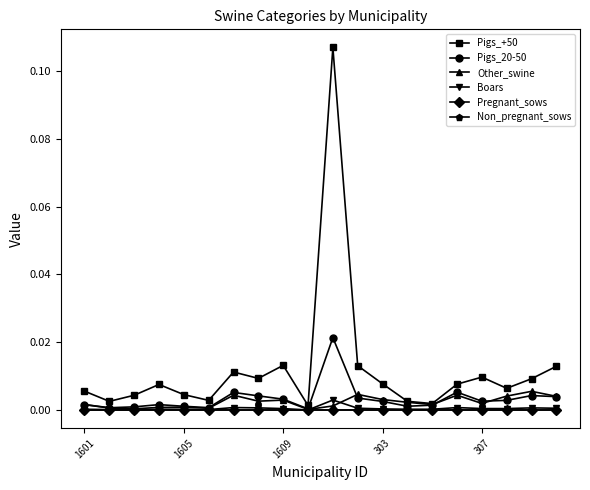

Is this an area chart (filled region under the line)?

No